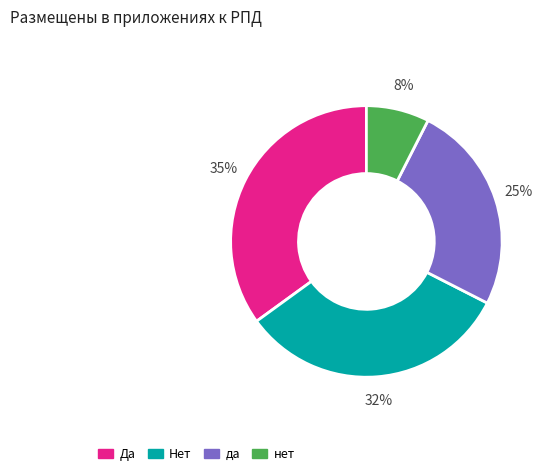

Approximately how many times larger is the value at Нет compared to Да?

0.9